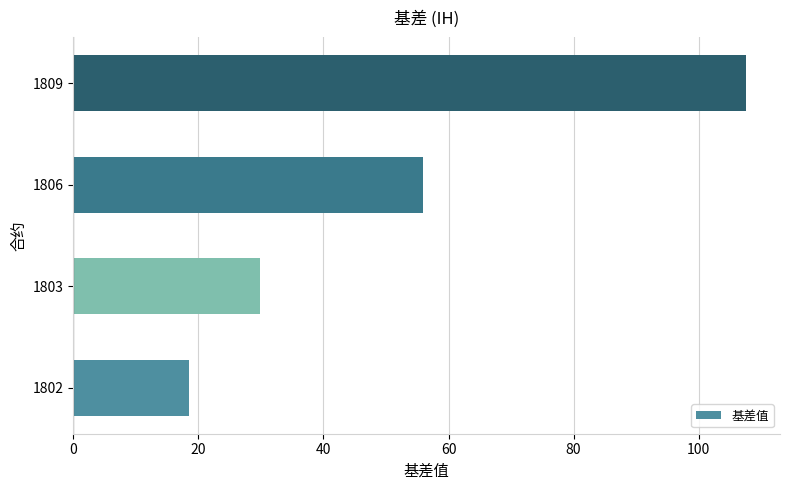

Read the value at 1802.

18.5